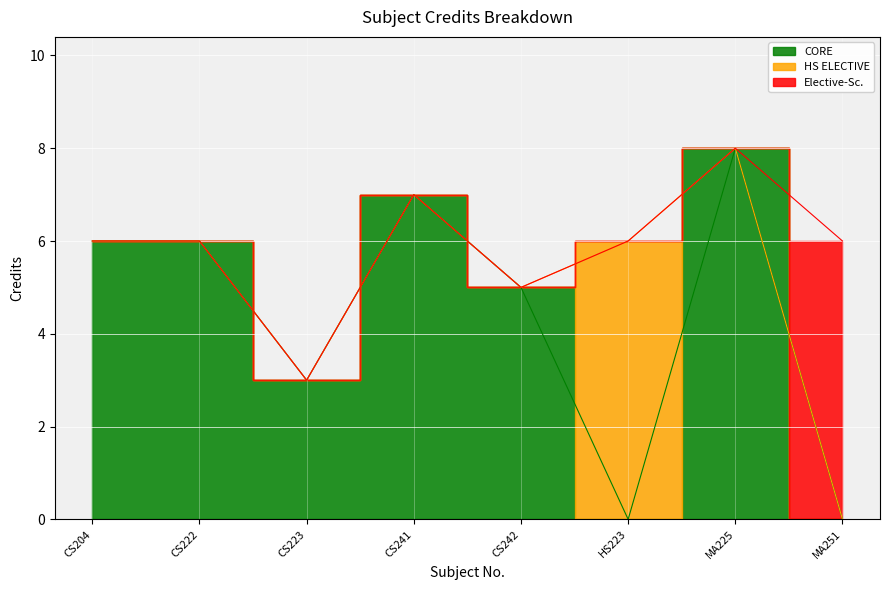

What is the value of the 5th point from the left?

5